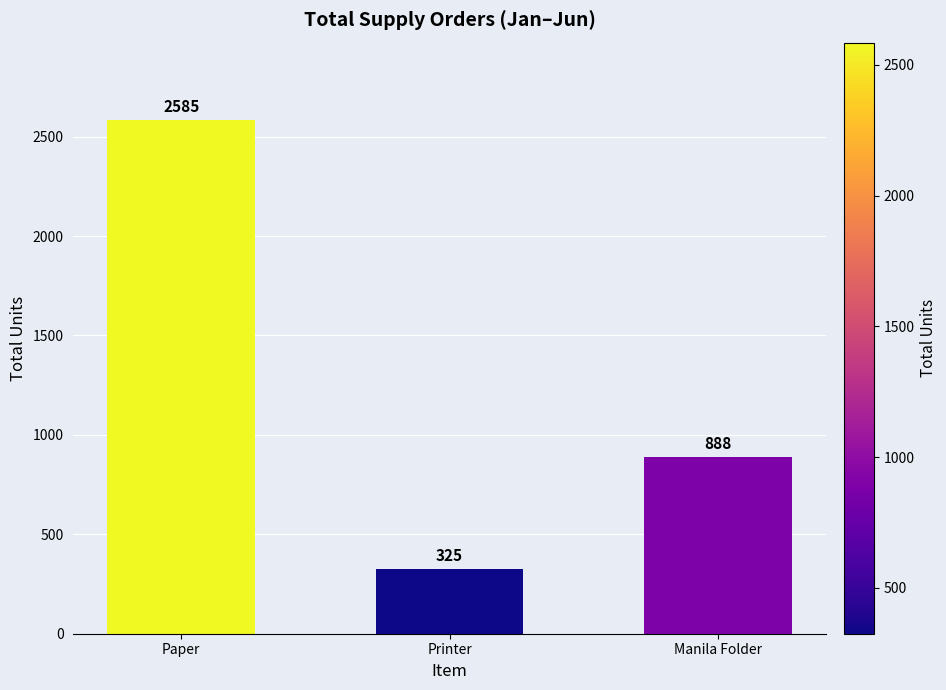

What is the label of the 3rd bar from the right?

Paper